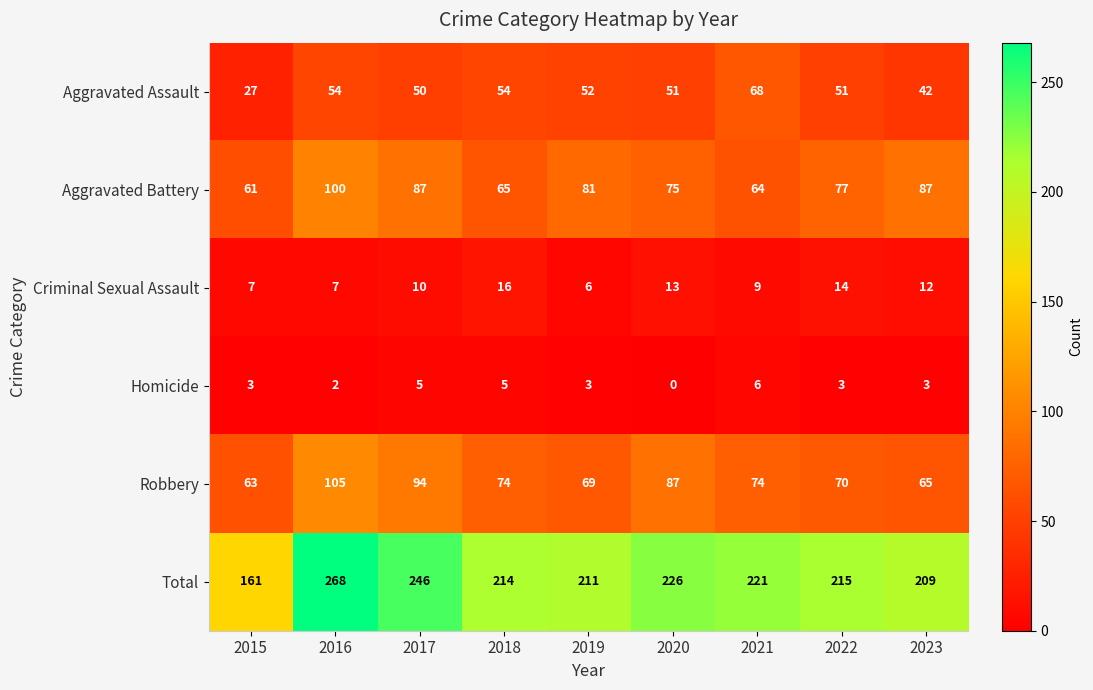

What is the difference between the maximum and second lowest values in the Criminal Sexual Assault series?

9